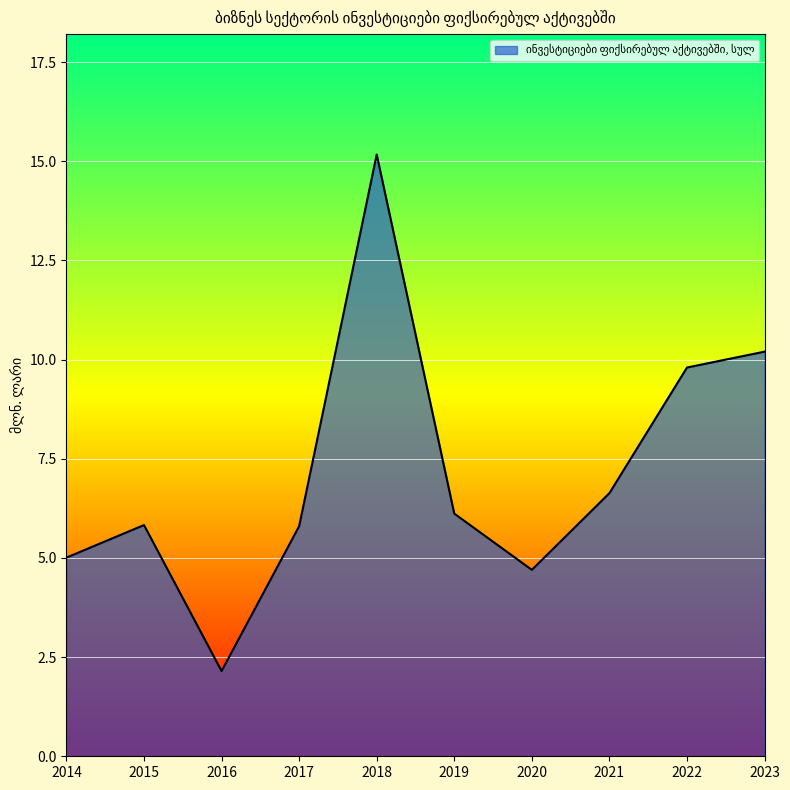

True or false: there are more than 1 points higher than both neighbors.

True